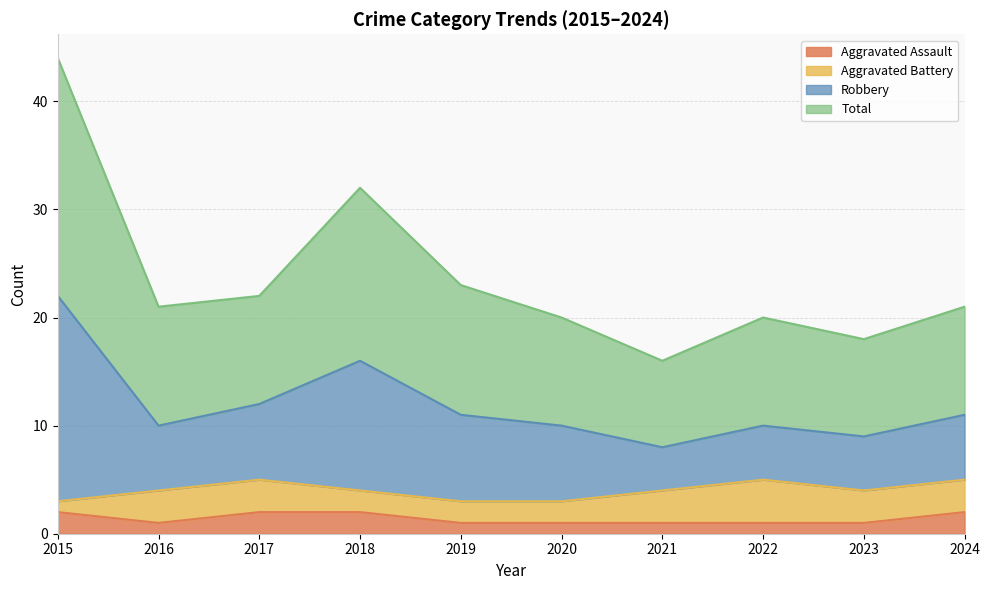

What is the maximum value shown in the chart?

44